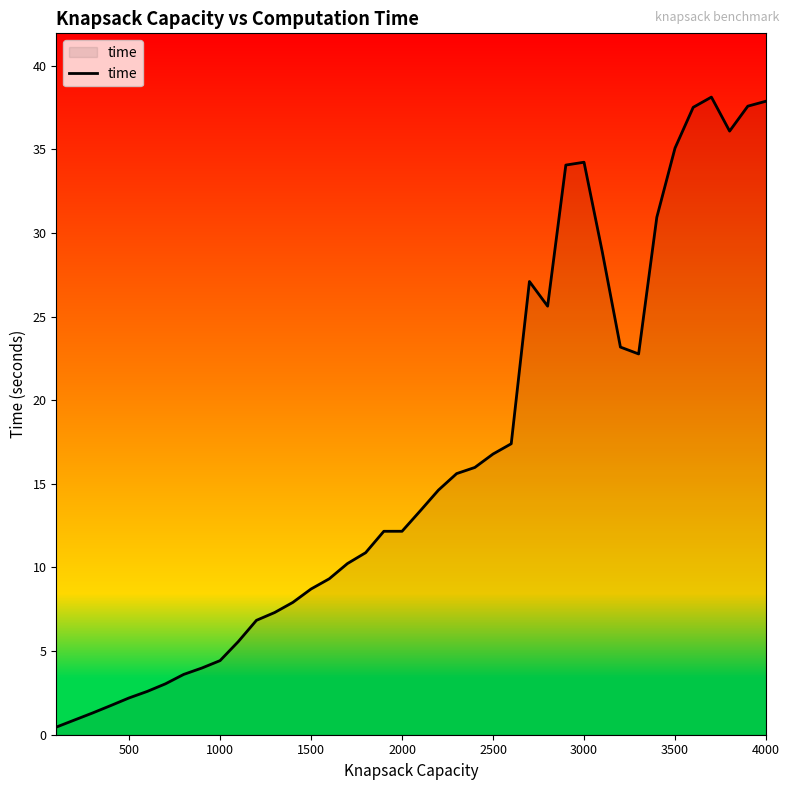

What is the difference between the maximum and minimum values?

37.7